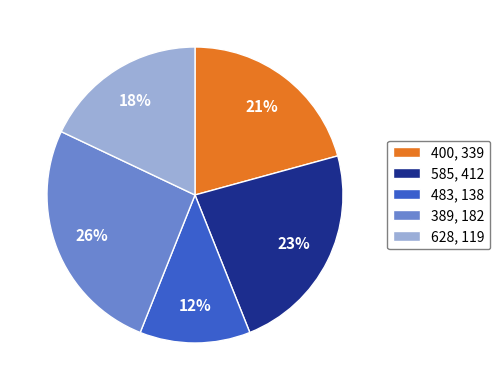

How many slices are in this pie chart?

5